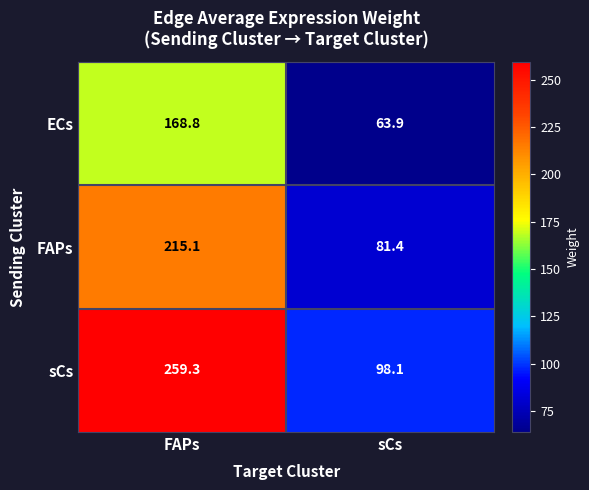

Rank the series by their average value, from lowest to highest.

ECs, FAPs, sCs